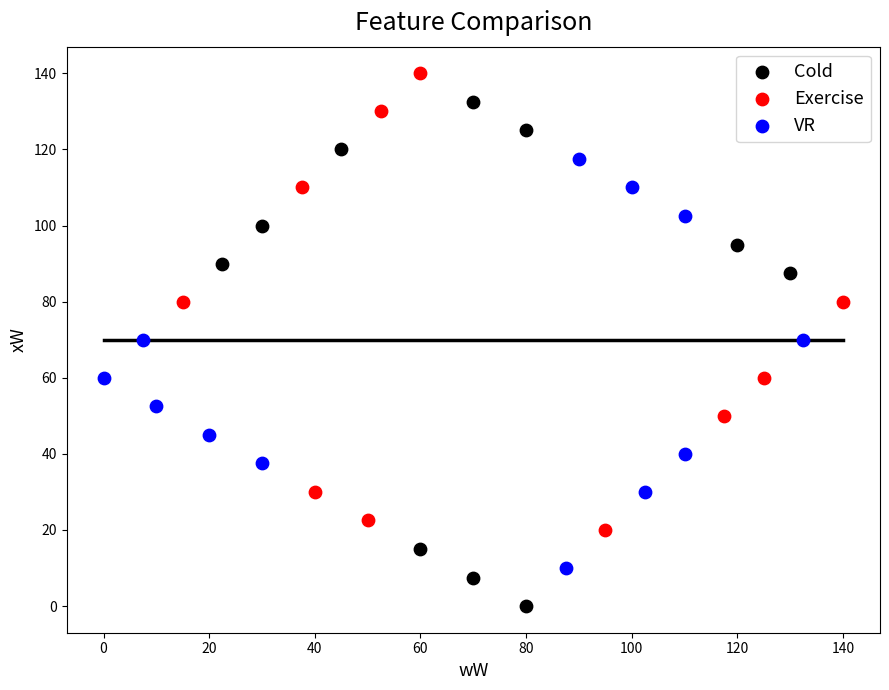

What are all the series names shown in the legend?

Cold, Exercise, VR